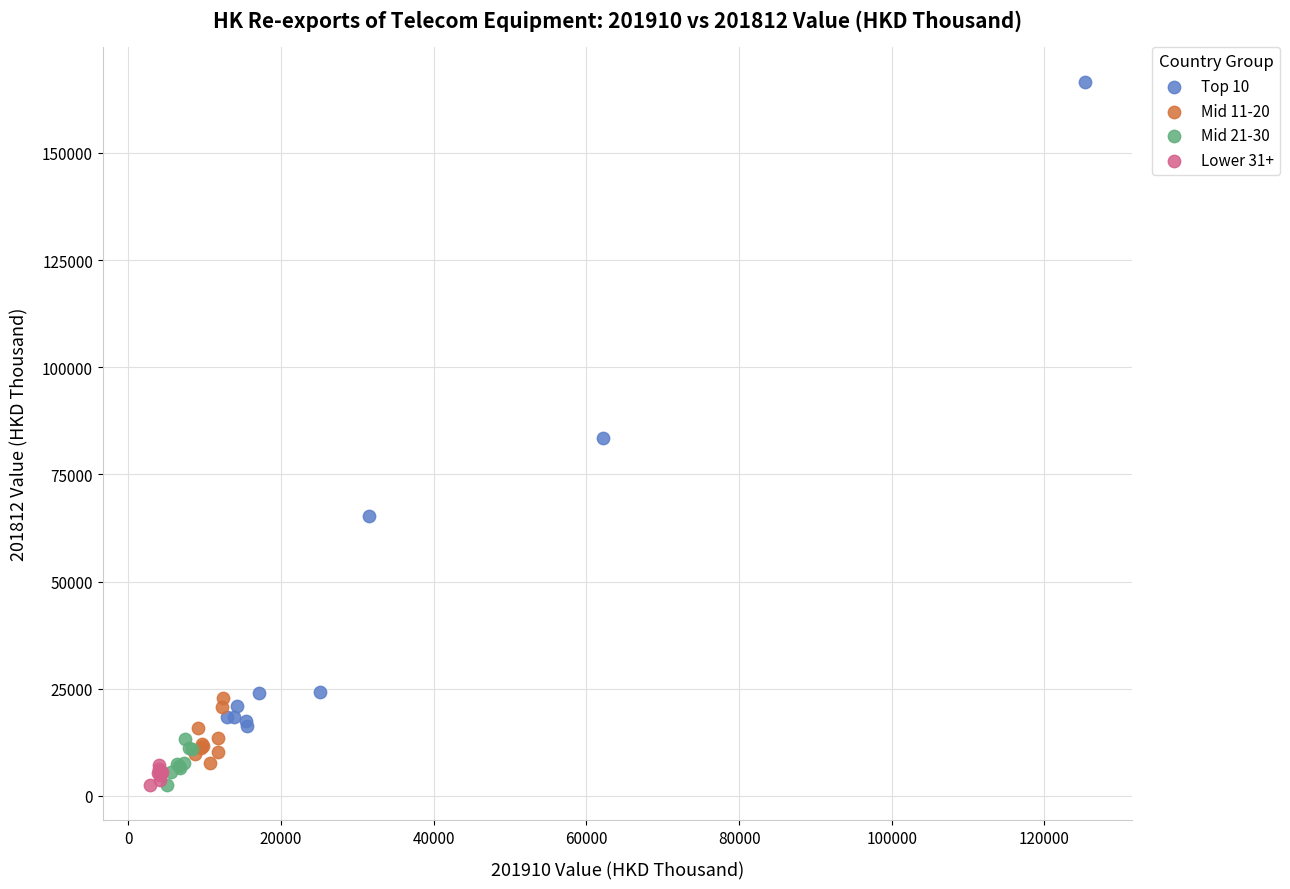

What are all the series names shown in the legend?

Top 10, Mid 11-20, Mid 21-30, Lower 31+